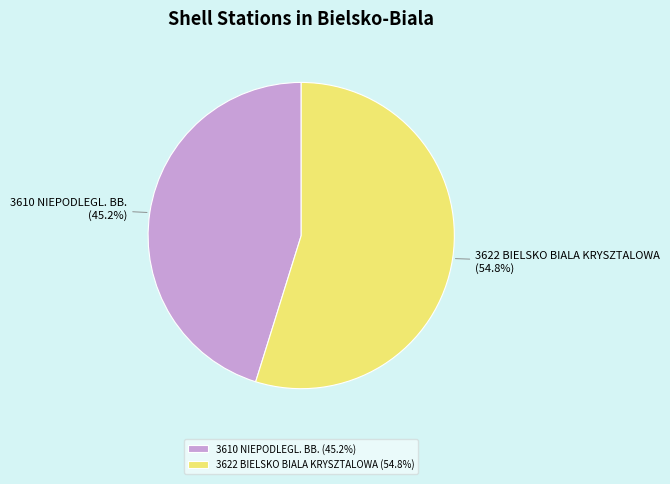

What is the largest slice in the pie chart?

3622 BIELSKO BIALA KRYSZTALOWA